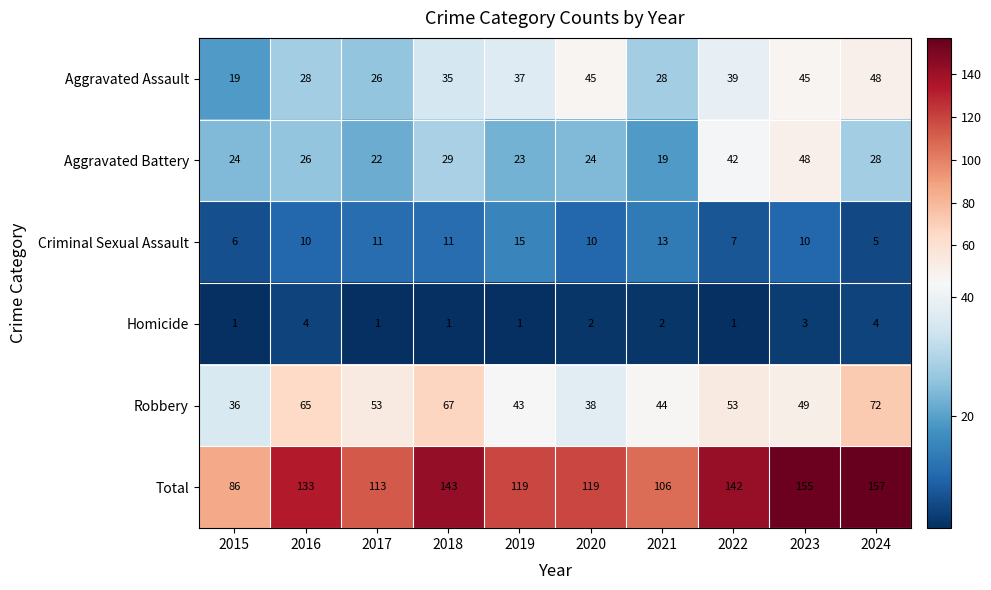

Which series has the largest total across all categories?

Total